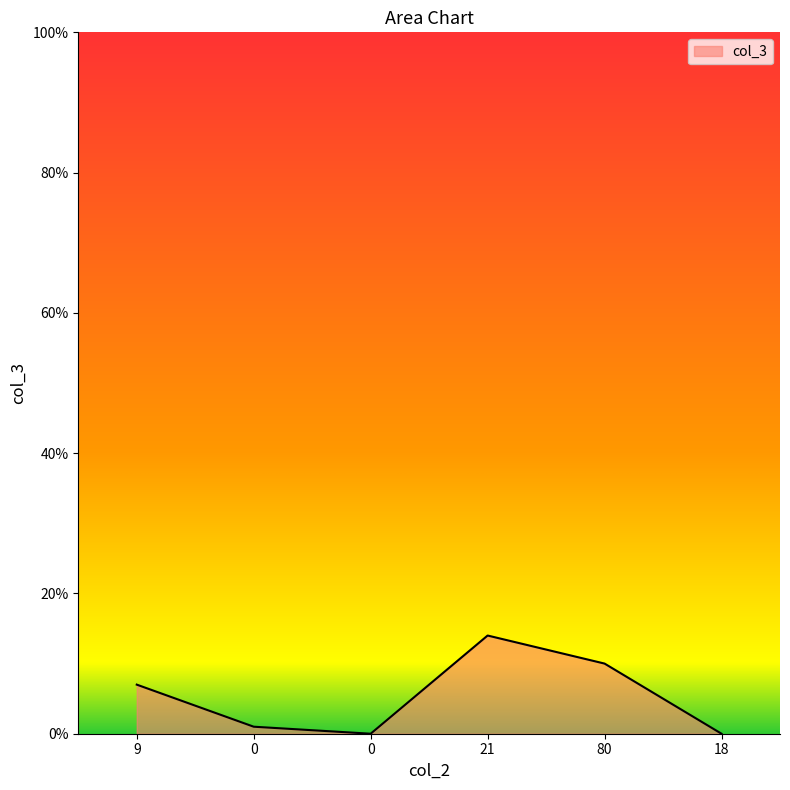

What is the difference between the maximum and minimum values?

14